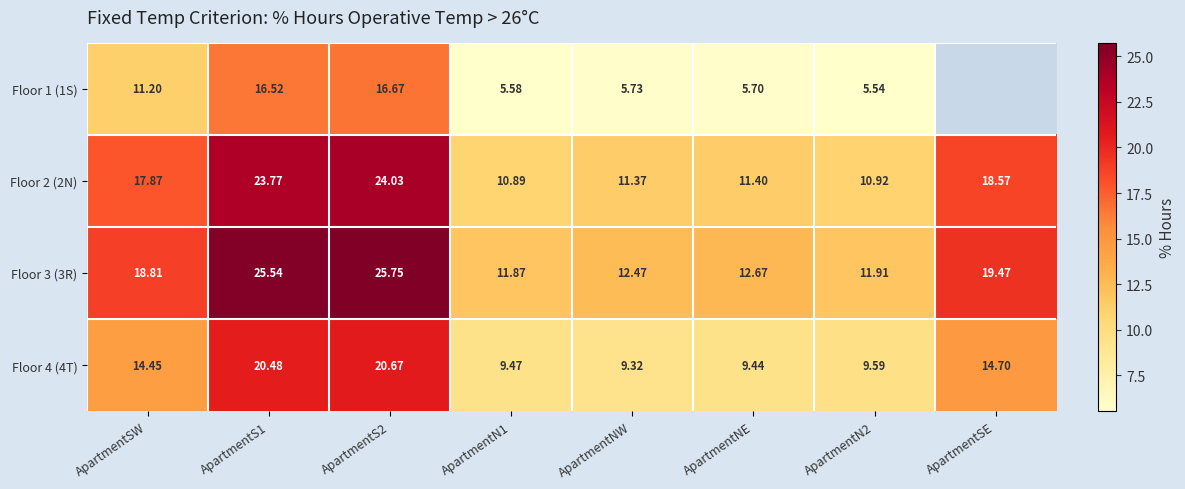

How many values in the Floor 3 (3R) series exceed 18?

4